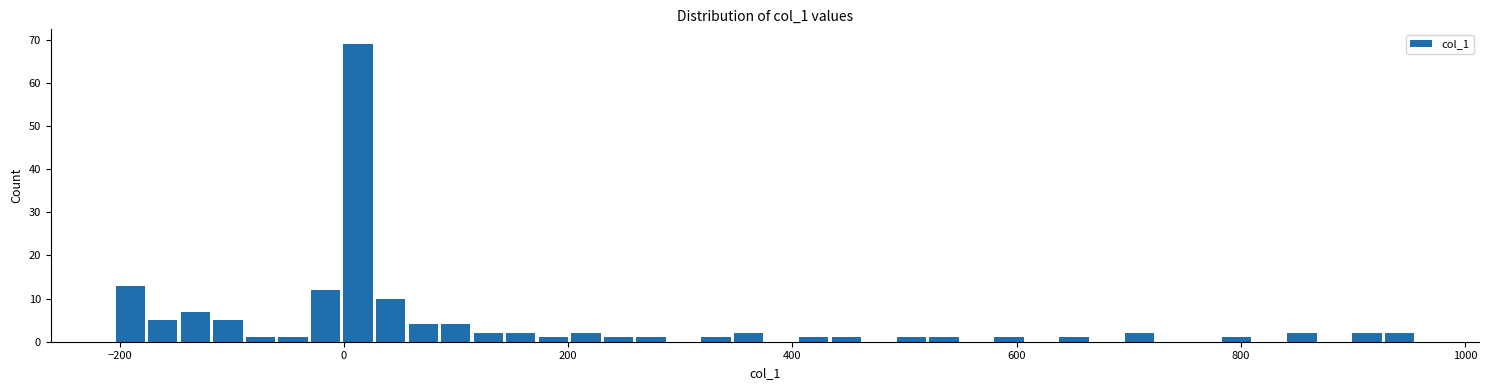

Read against the x-axis, roughly where is the centre of the tallest bar?

20